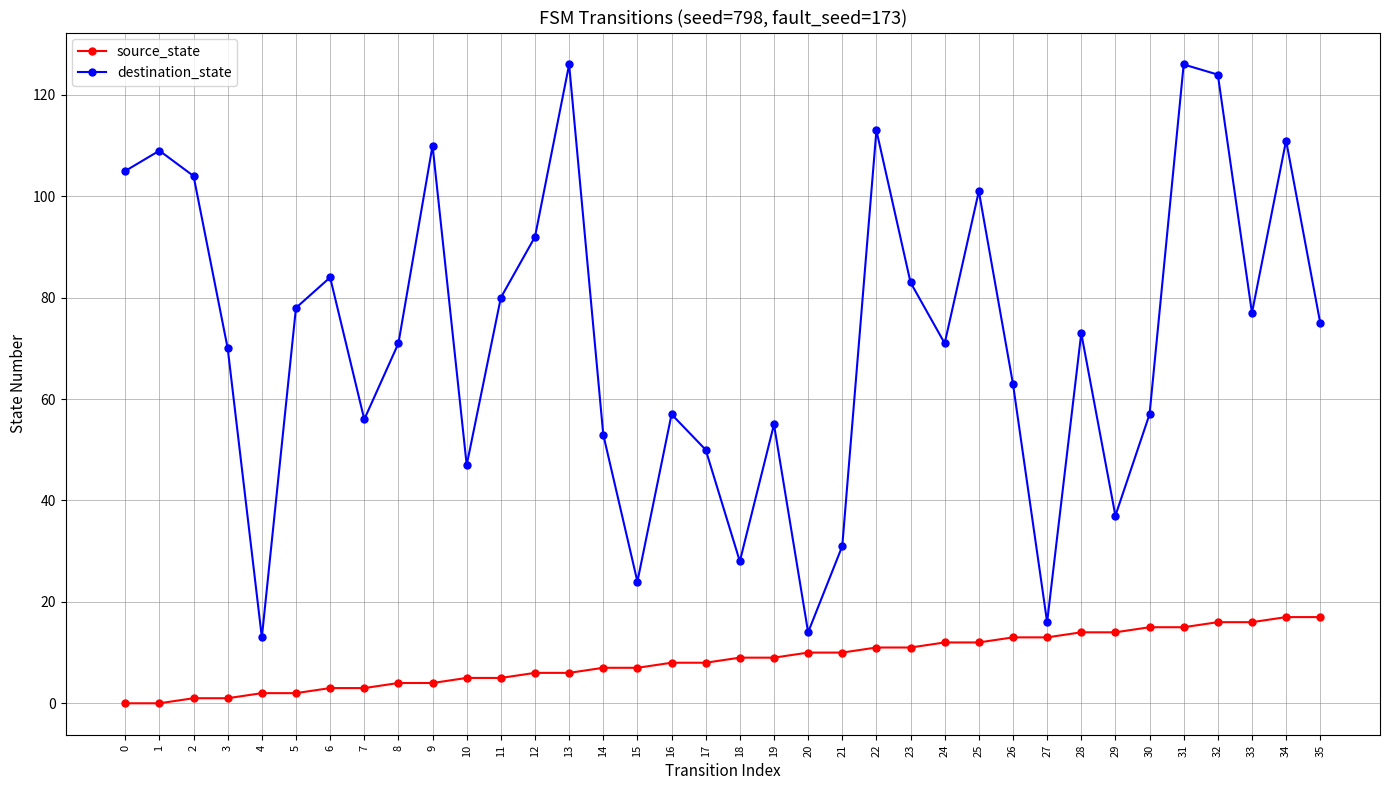

What is the greatest value displayed?

126